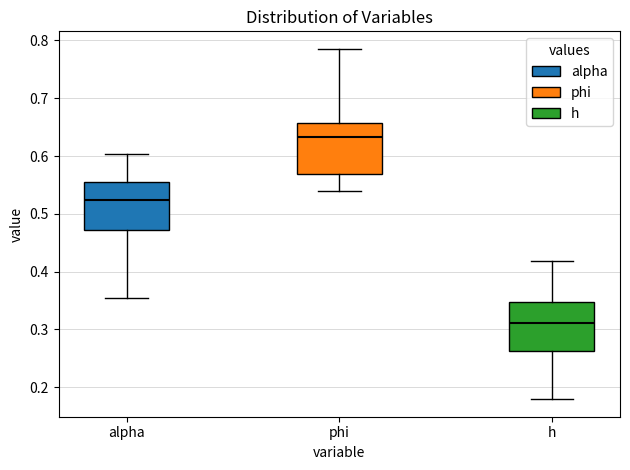

Reading left to right, transcribe this box plot: for each box, give where its median line is, the range the box spans, and where its two whiskers end, as read against the y-axis. The values are not printed on the chart, so give them approximately, as read against the axis.

alpha: median 0.52, box 0.47 to 0.55, whiskers 0.35 to 0.60
phi: median 0.63, box 0.57 to 0.66, whiskers 0.54 to 0.79
h: median 0.31, box 0.26 to 0.35, whiskers 0.18 to 0.42